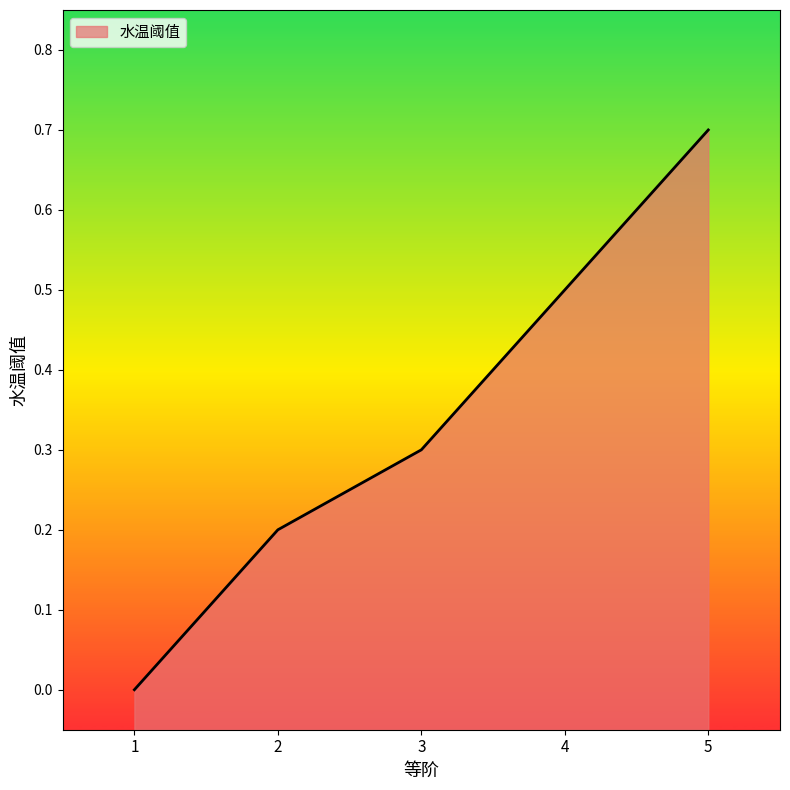

What is the average value?

0.3